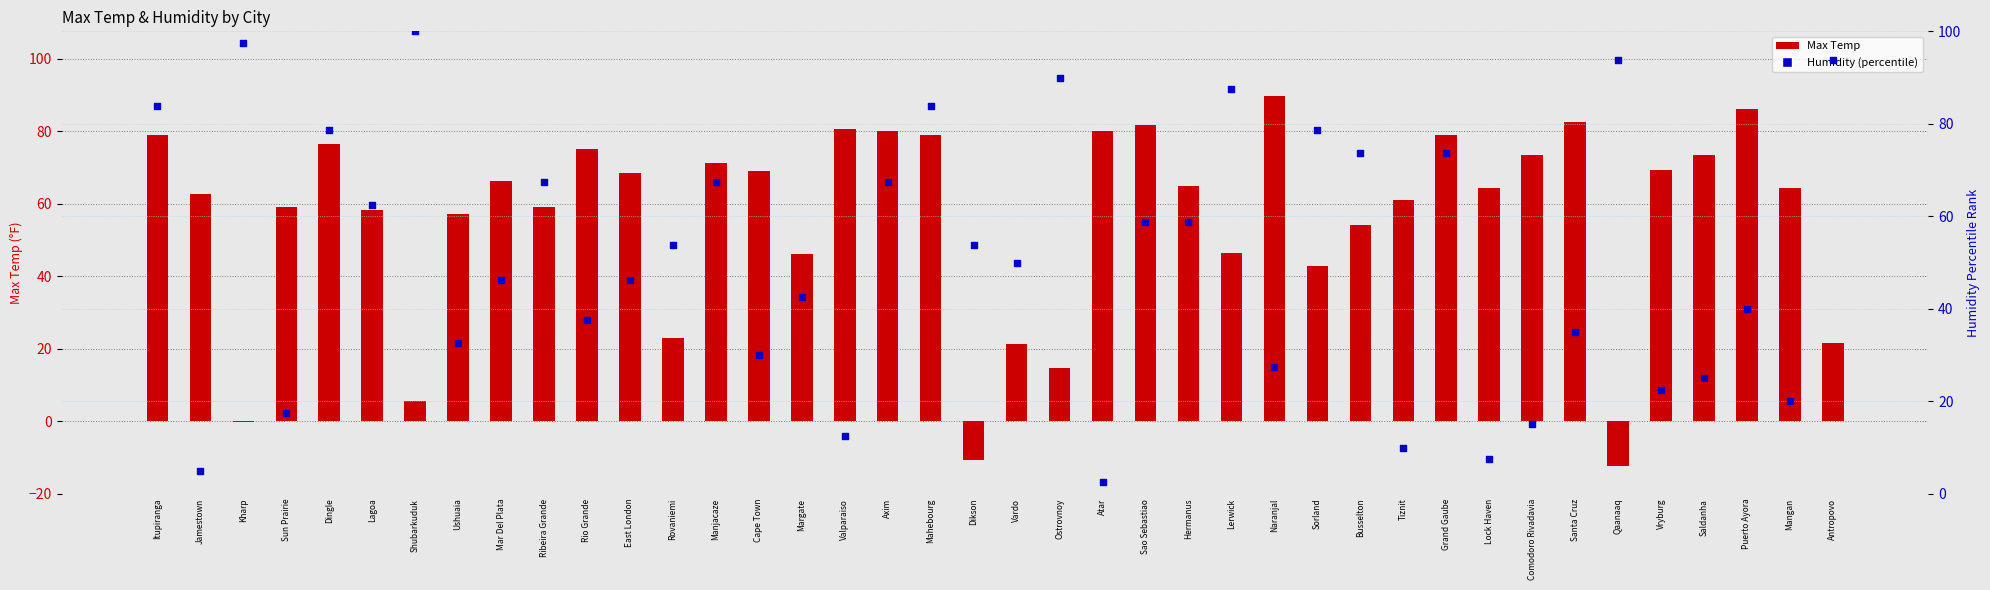

Which series has the largest total across all categories?

Max Temp